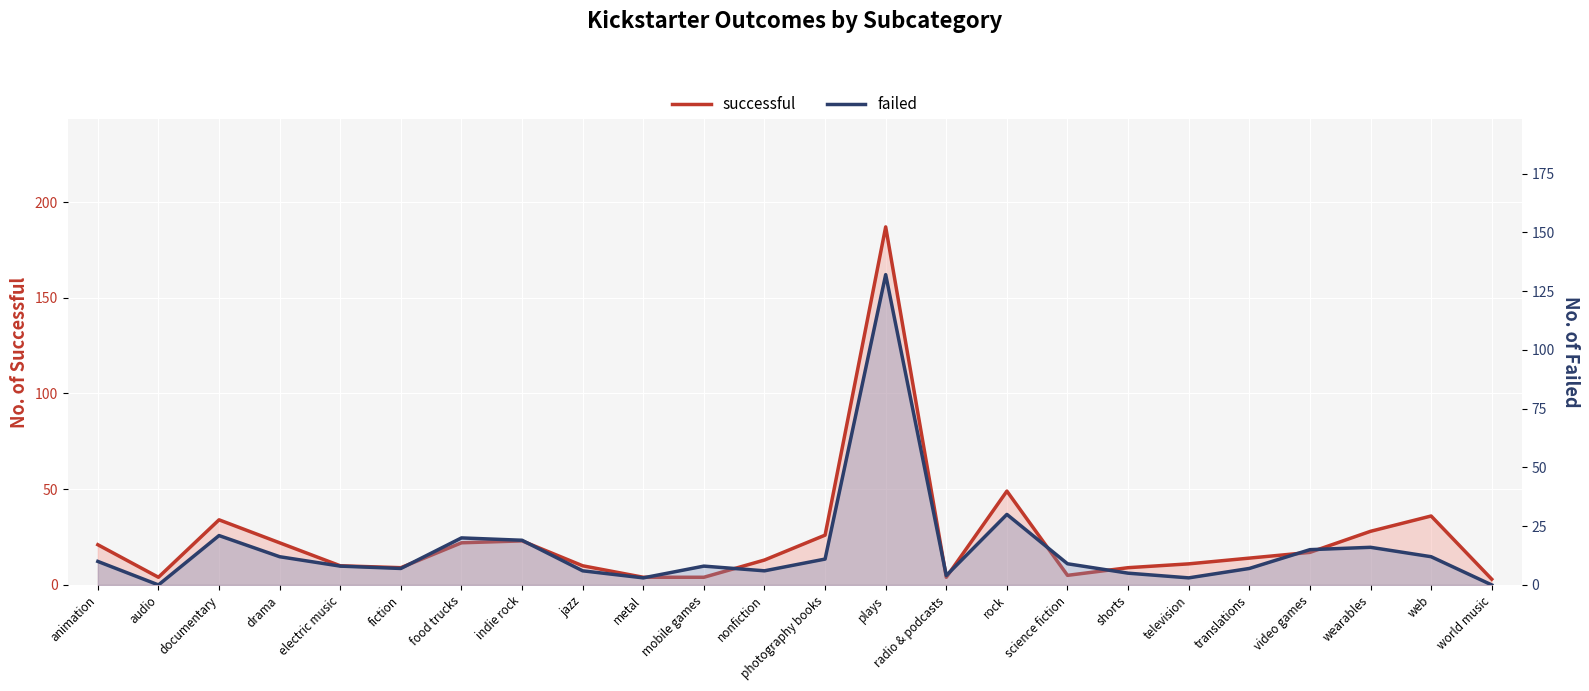

True or false: successful has a value of 4 at audio.

True